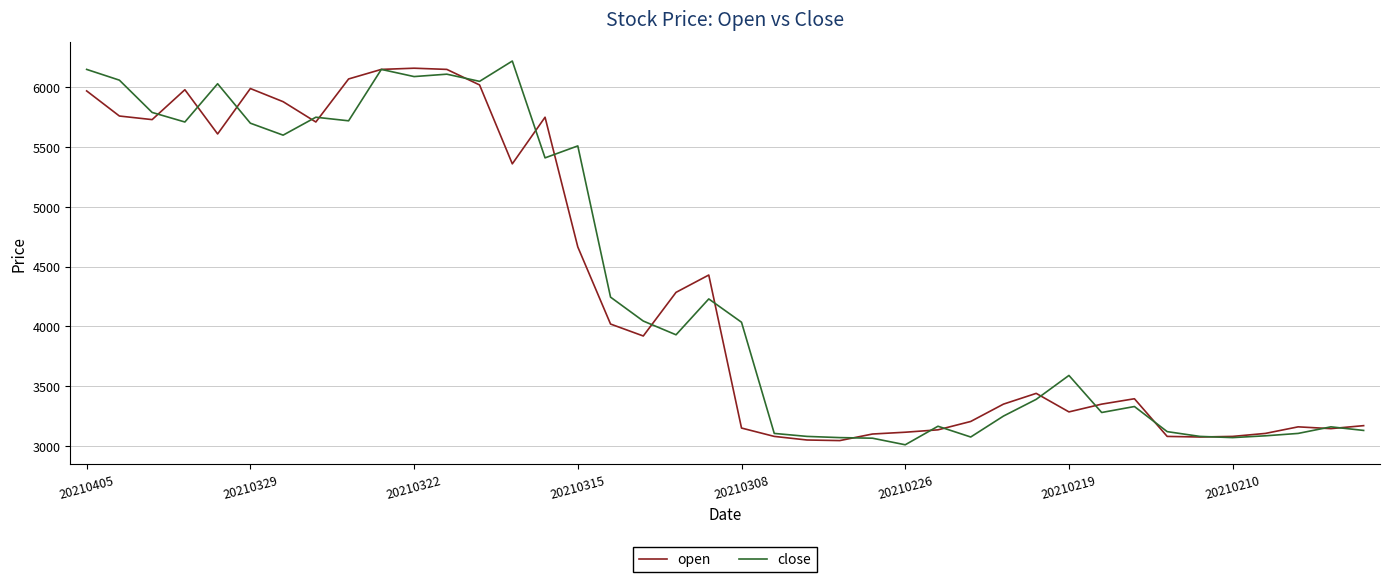

What is the highest value of the close series?

6220